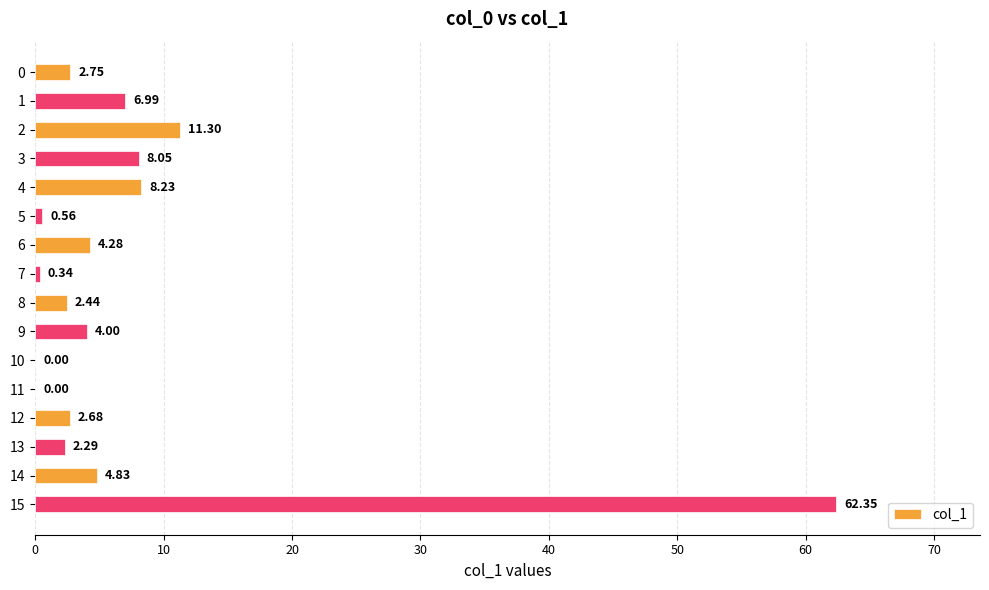

What is the ratio of the value at 14 to the value at 9?

1.2